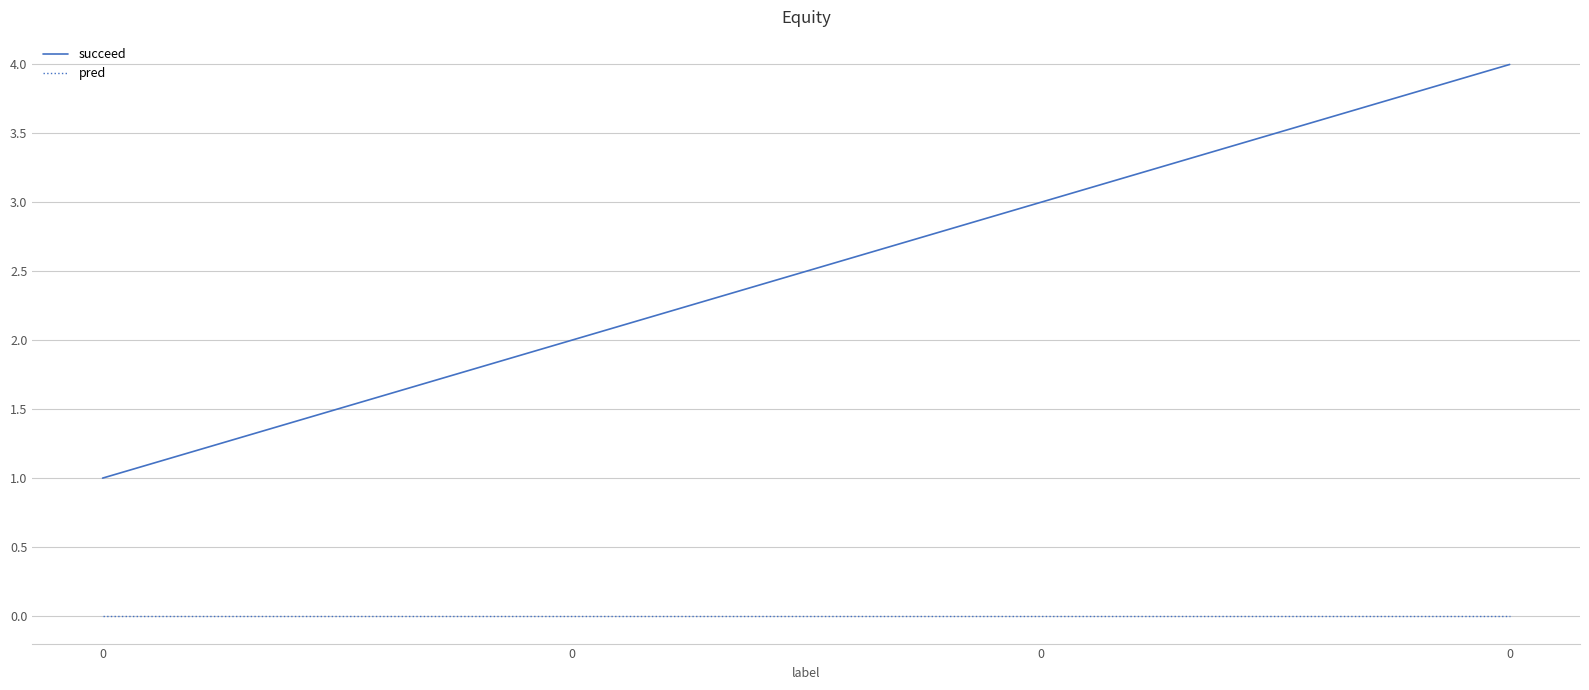

What are all the series names shown in the legend?

succeed, pred